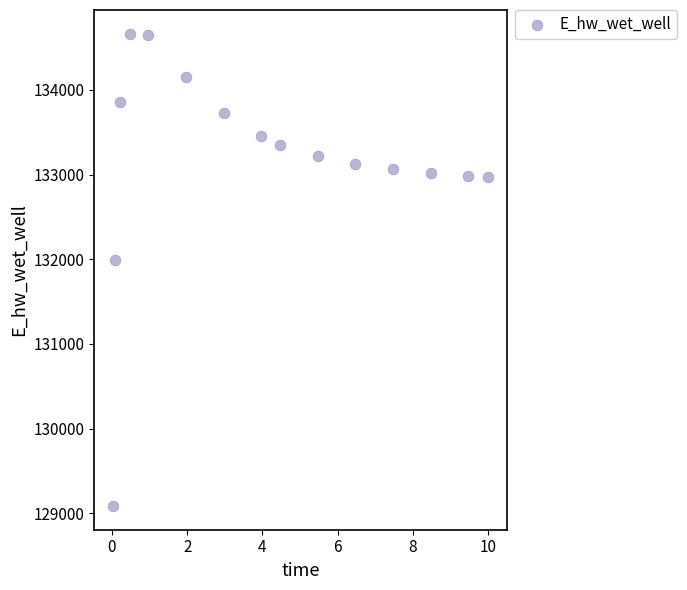

What Y value in the scatter plot is closest to 131873?

131995.3